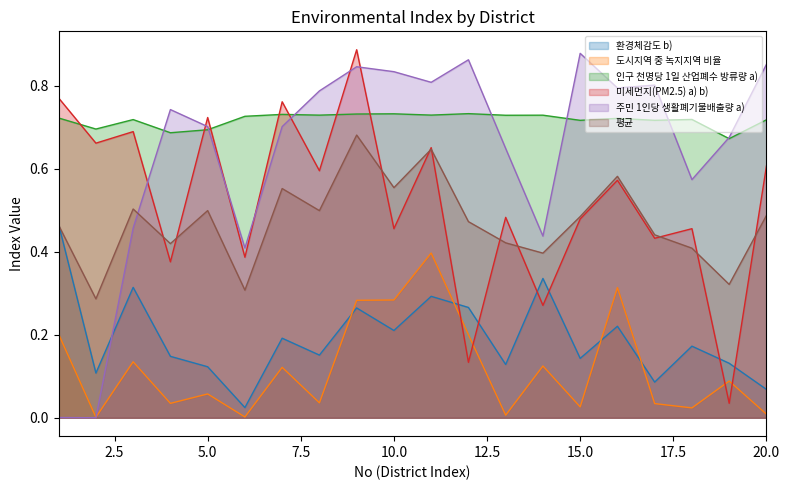

What is the value of the 인구 천명당 1일 산업폐수 방류량 a) point at the 19th from the left?

0.7